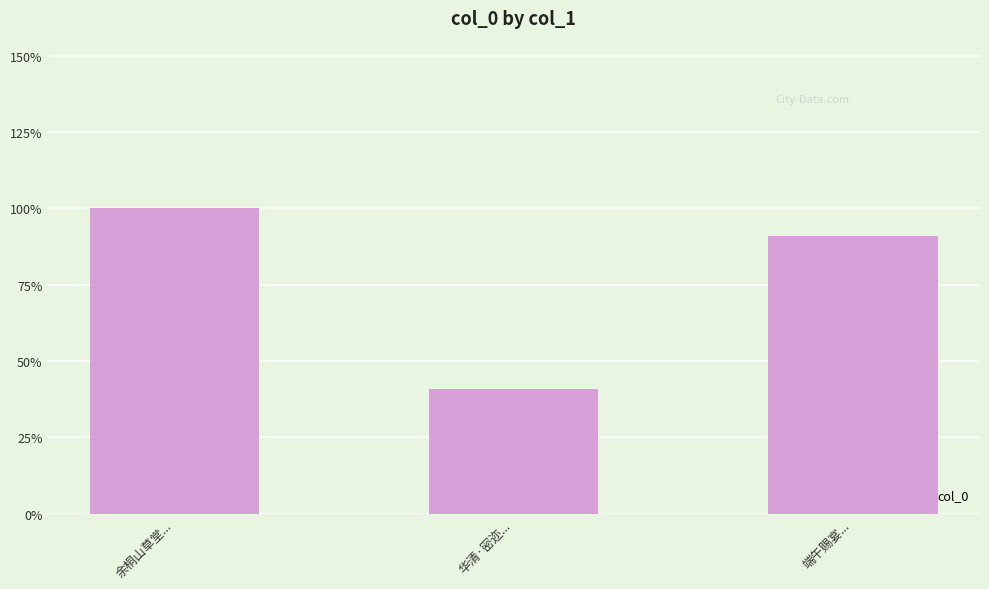

Rank the categories by value from lowest to highest.

华清·密迩..., 端午赐宴..., 余桐山草堂...